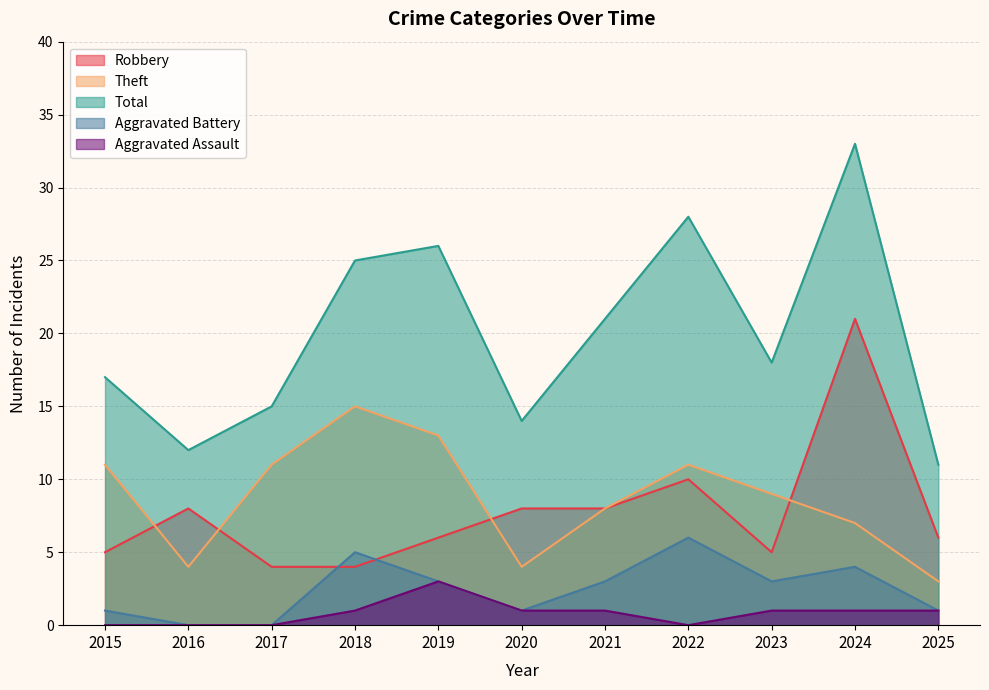

True or false: Aggravated Battery has a value of 1 at 2020.

True